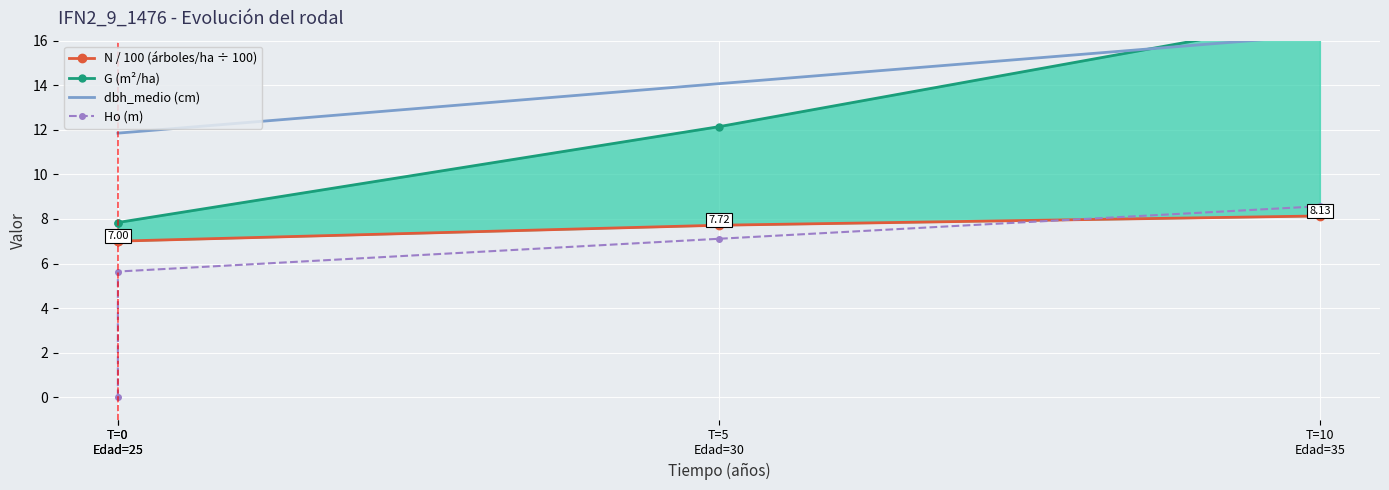

What is the difference between the highest and lowest values at T=10
Edad=35?

8.9